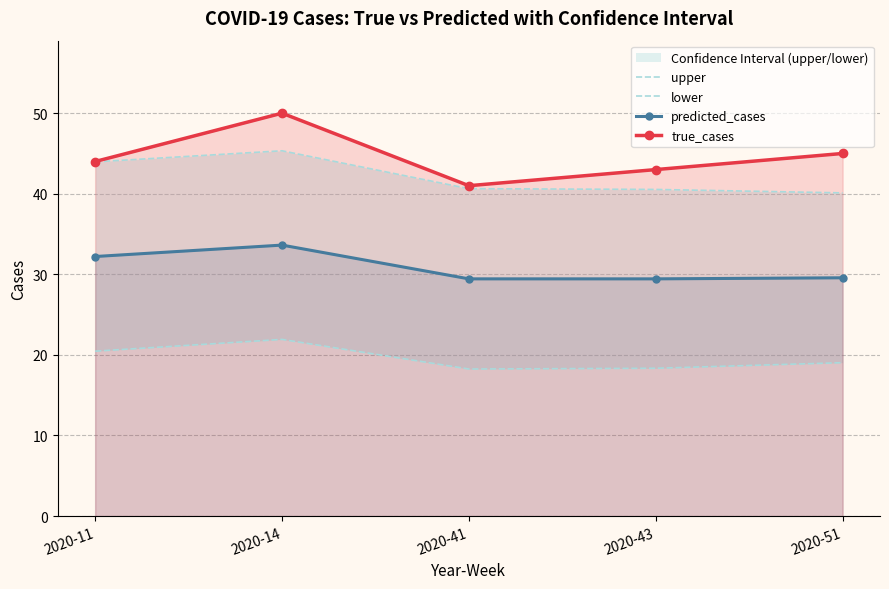

What is the value of the predicted_cases point at the 4th from the left?

29.4